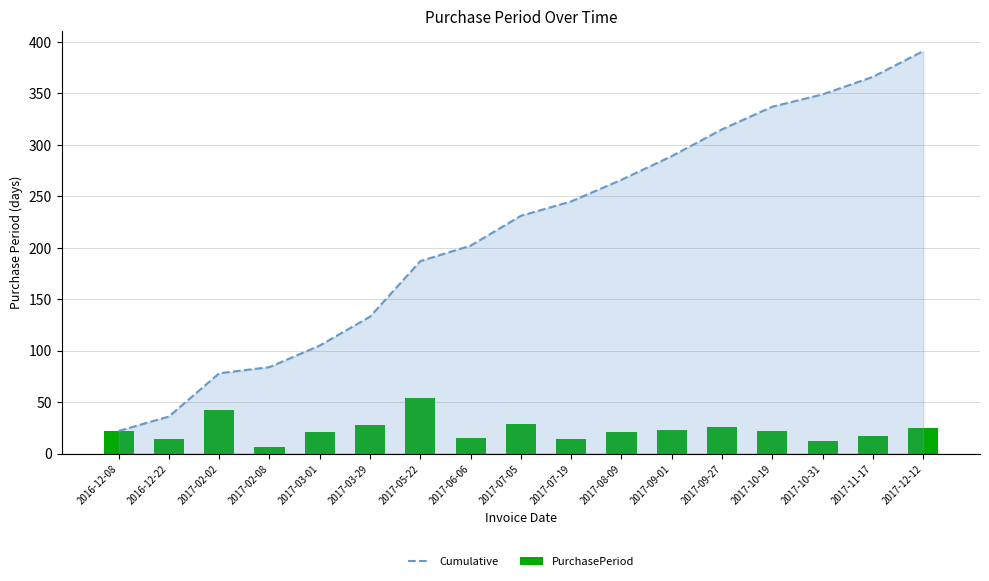

What value does the PurchasePeriod series have at 2017-07-05, to the nearest 5?

30